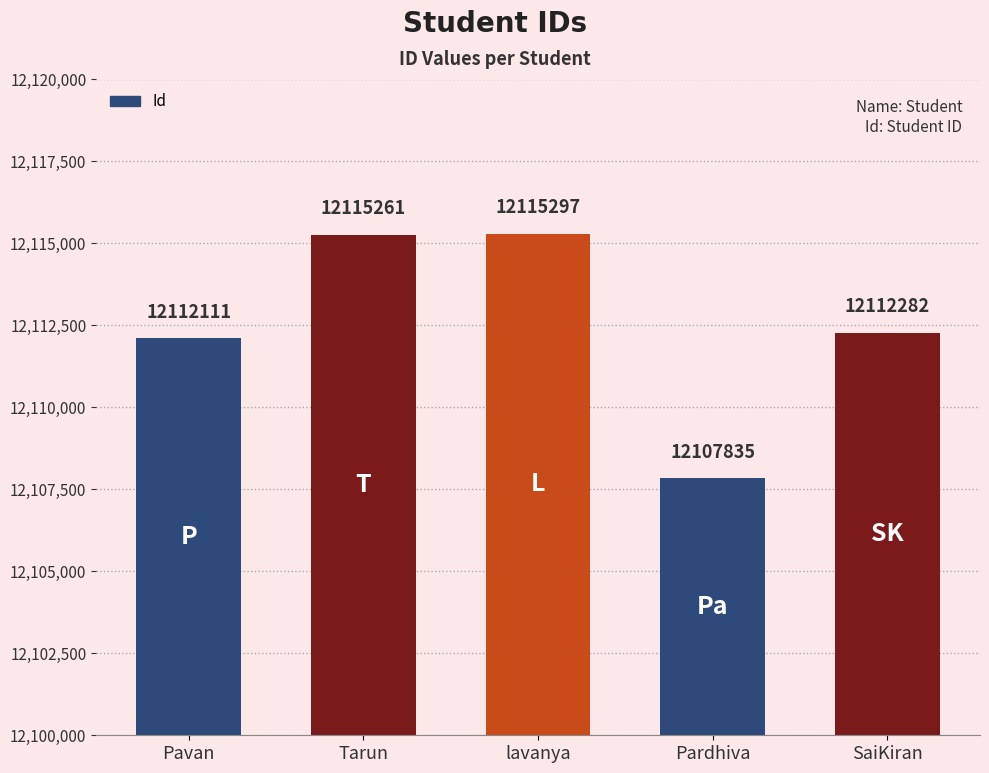

Rank the categories by value from highest to lowest.

lavanya, Tarun, SaiKiran, Pavan, Pardhiva